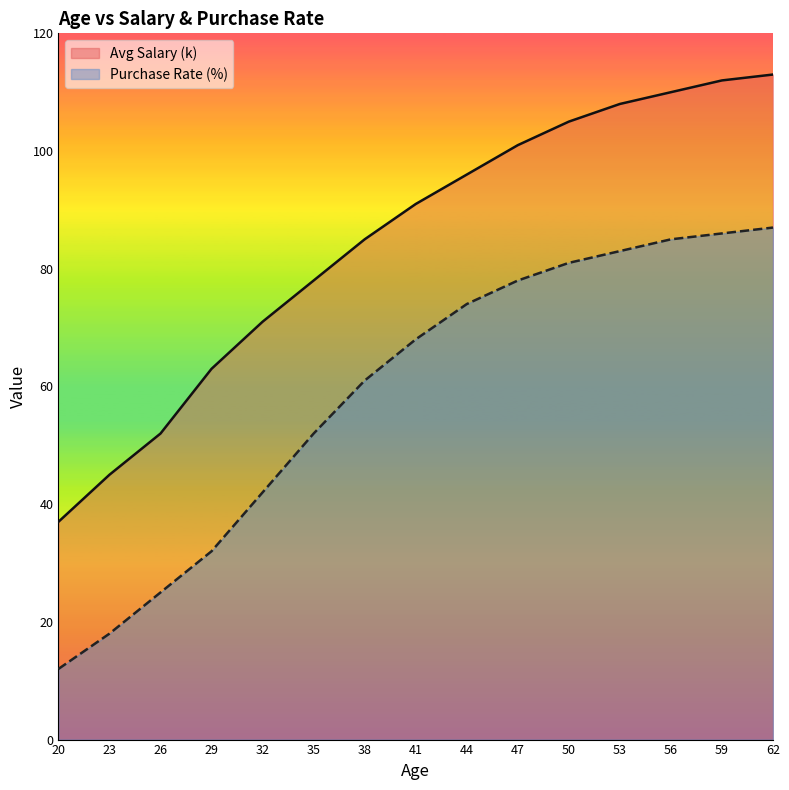

The Purchase Rate (%) series shows 85 at 56. True or false?

True